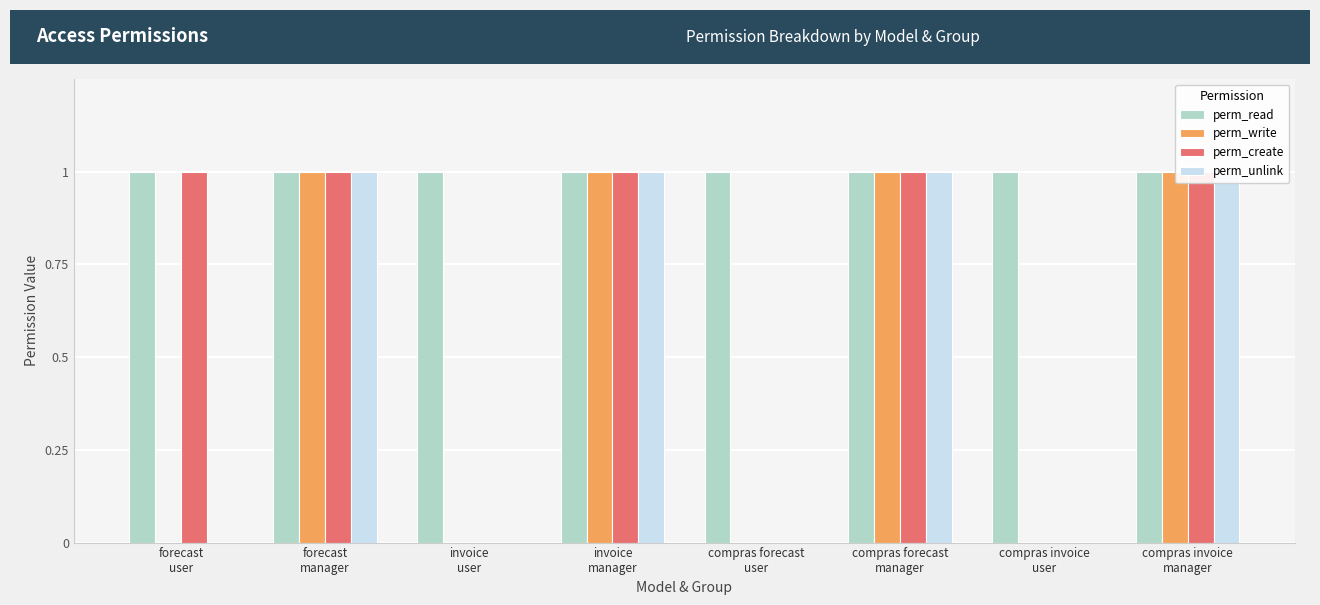

Where is perm_write nearest to the value 0?

forecast
user